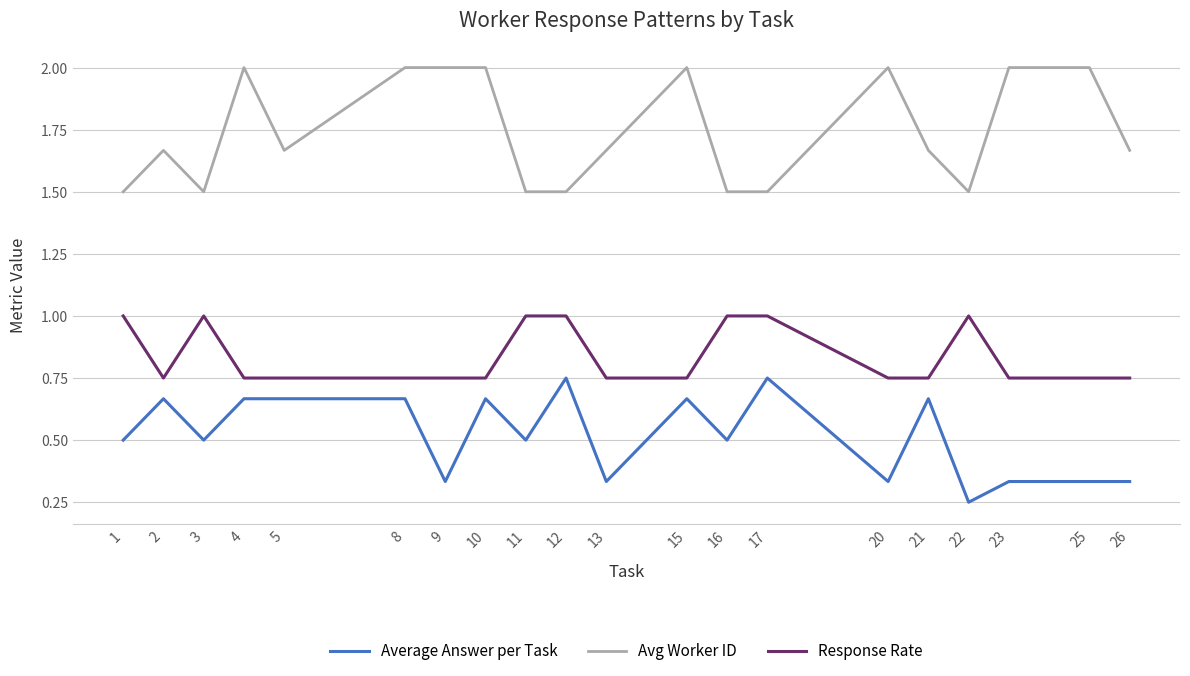

The Avg Worker ID series shows 0.5 at 12. True or false?

False